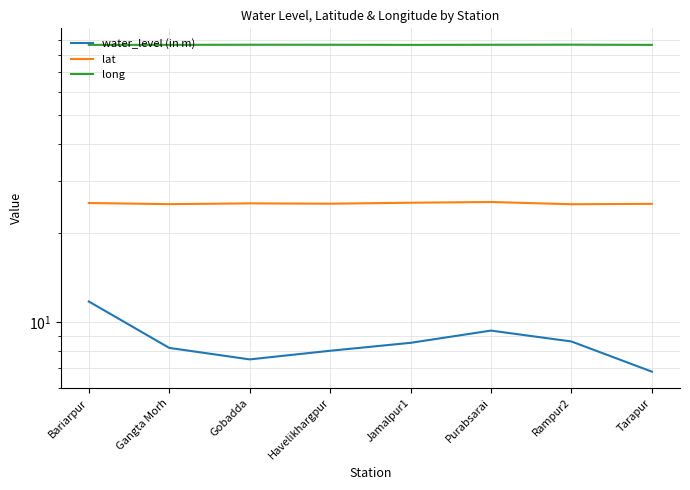

What is the average value of the lat series?

25.2